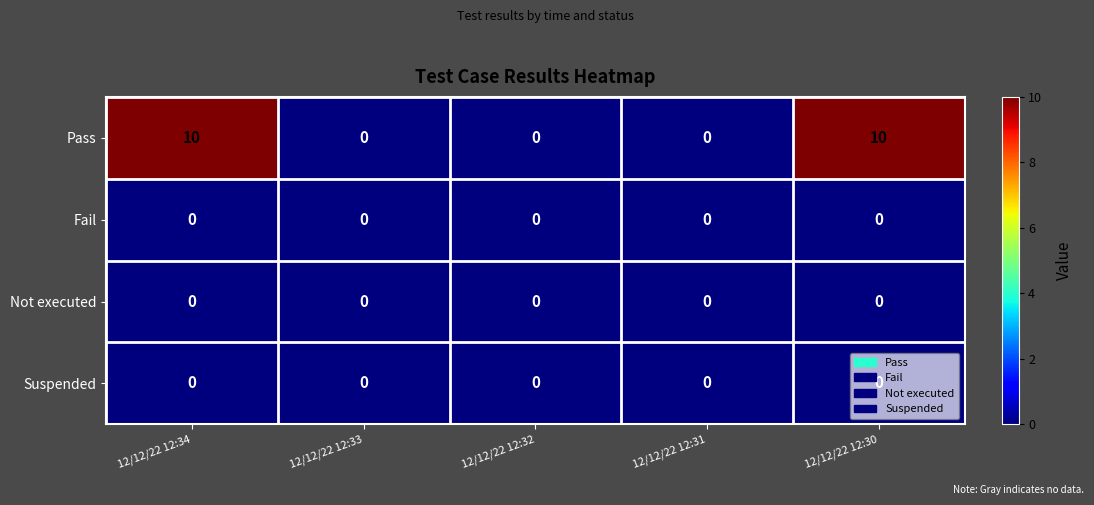

Read the Pass value at 12/12/22 12:30, to the nearest 5.

10